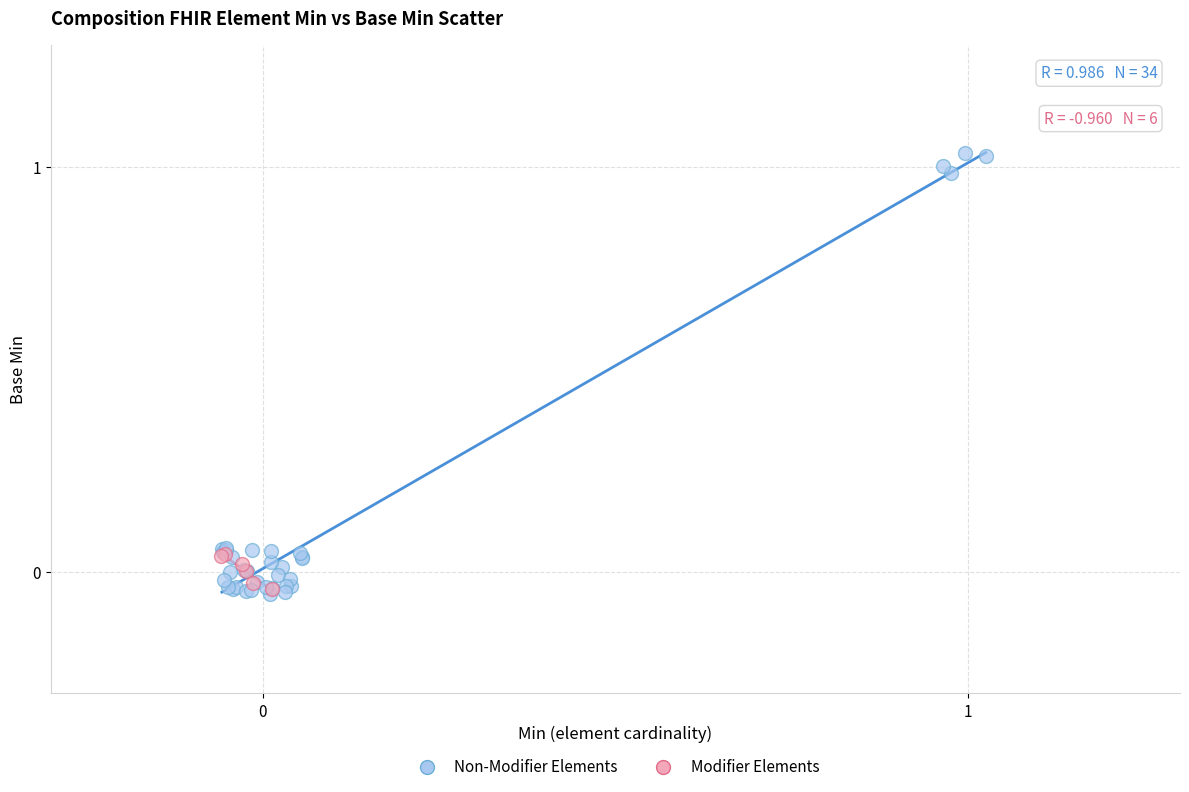

Which series has the largest Y range (max minus min)?

Non-Modifier Elements